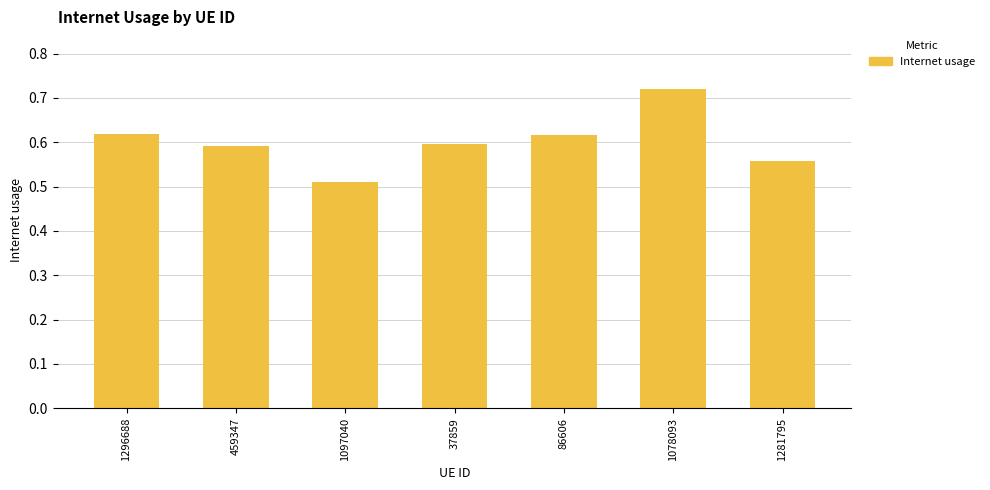

The chart shows a value of 0.6 at 459347. True or false?

True